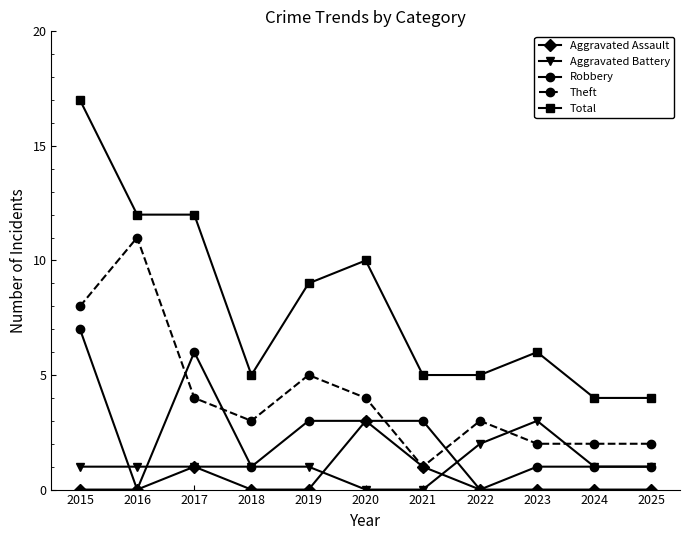

Where do Robbery and Theft first cross each other?

2016 and 2017